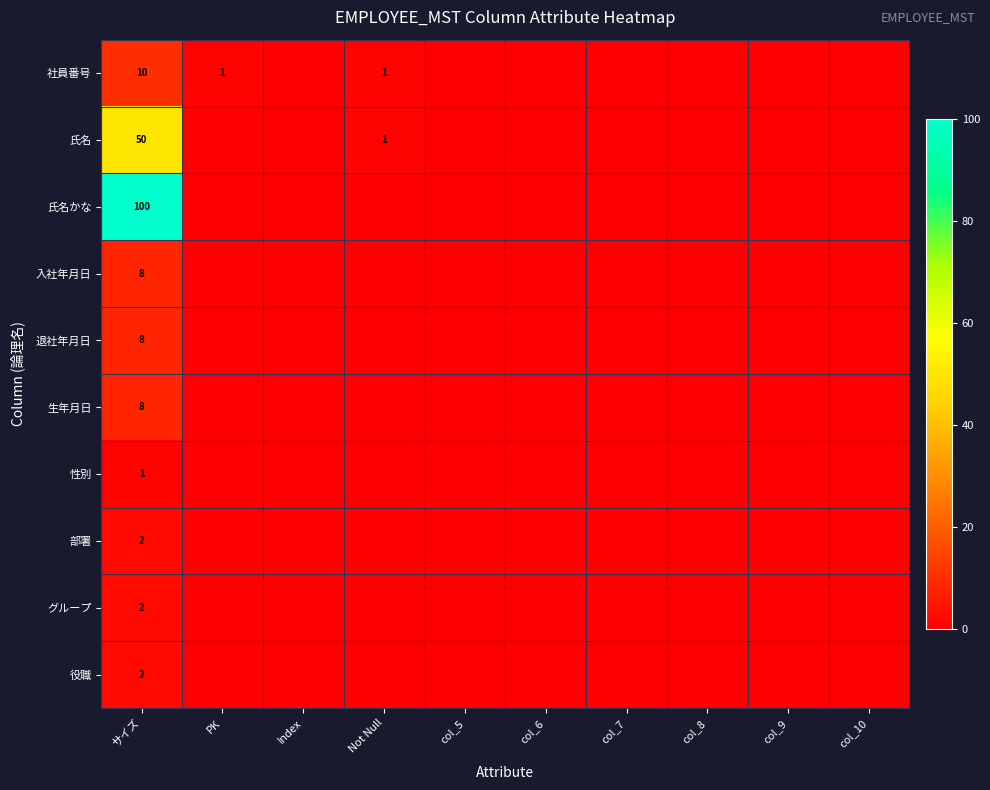

True or false: 性別 has a value of 2 at サイズ.

False